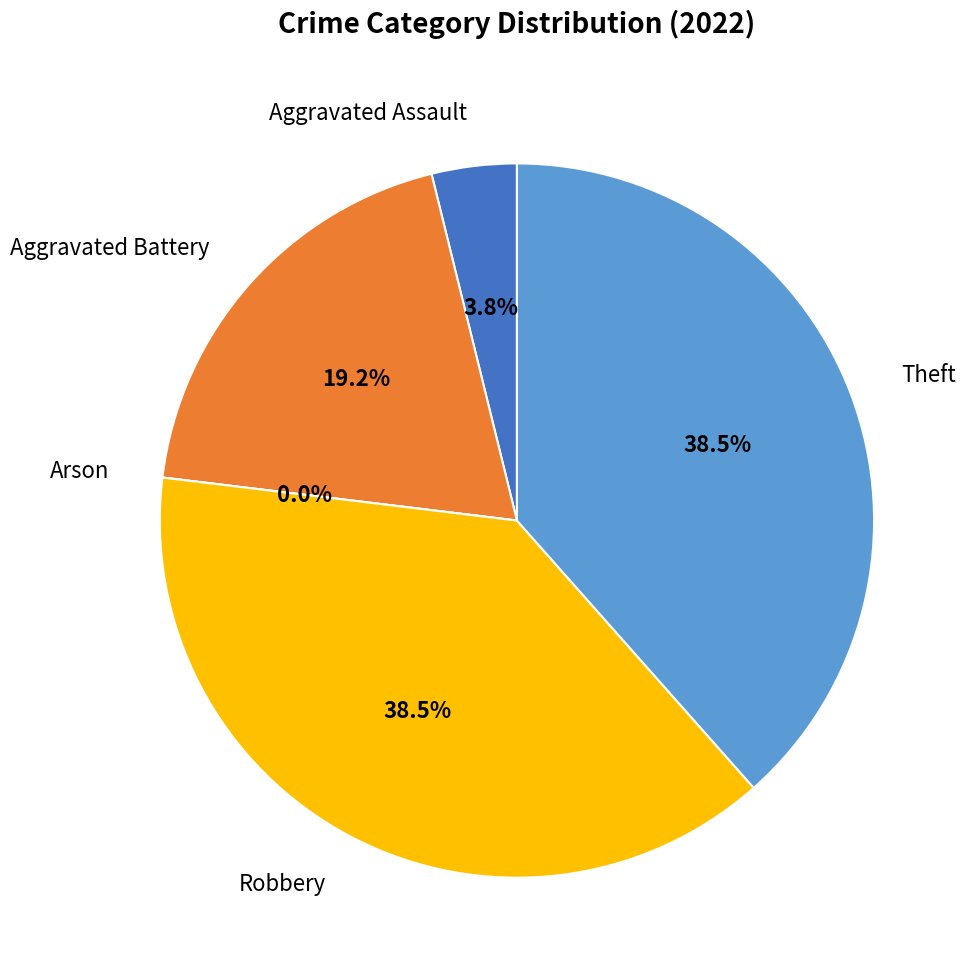

The Theft slice represents 31% of the pie. True or false?

False